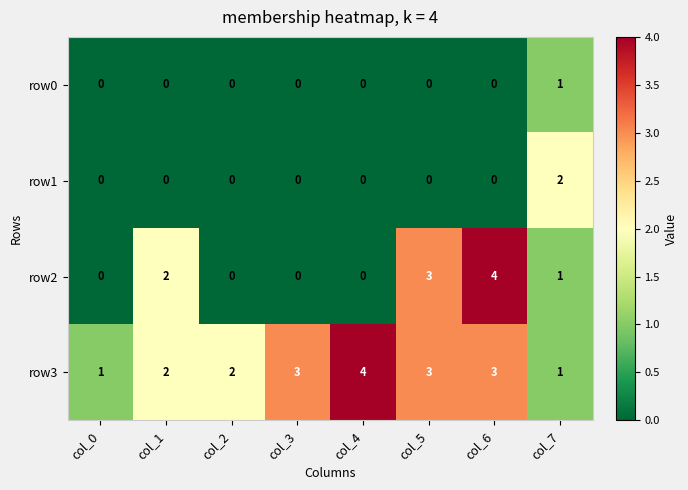

Count the row2 values in the range 0 to 3.

7